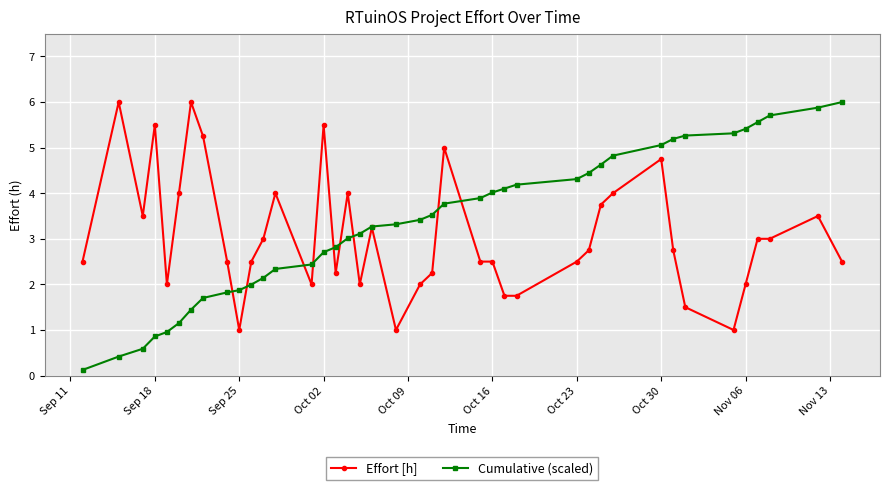

True or false: Effort [h] has more than 1 points higher than both neighbors.

True